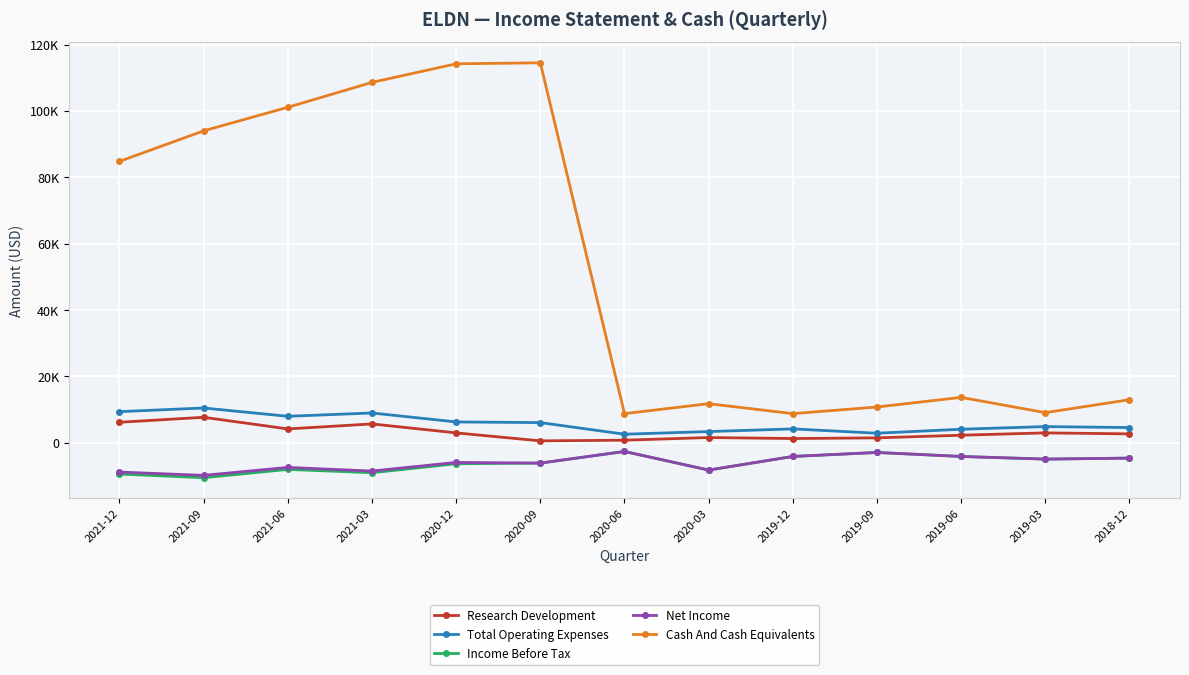

The value of Net Income at 2019-06 is -6492. True or false?

False